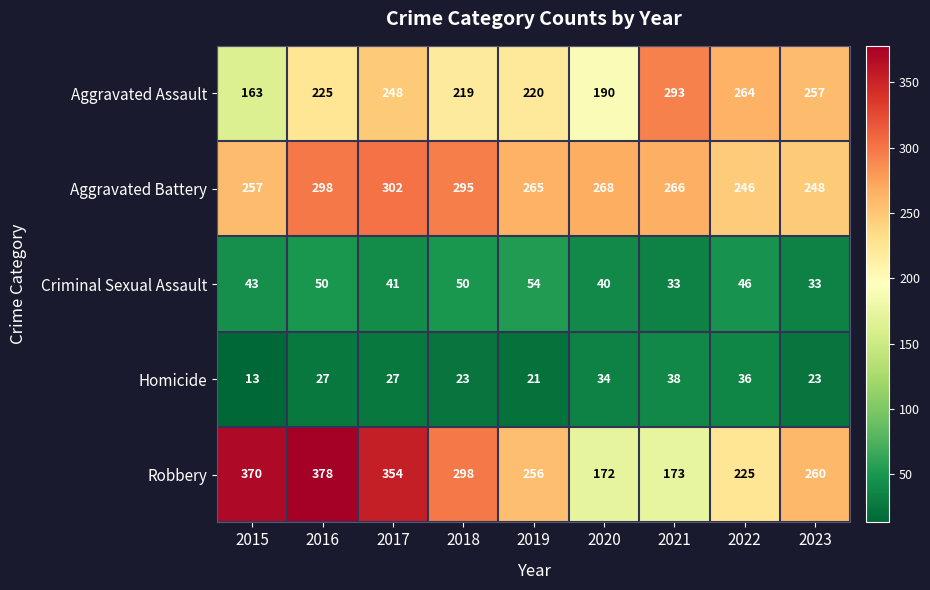

Which category has the lowest value across all series?

2015